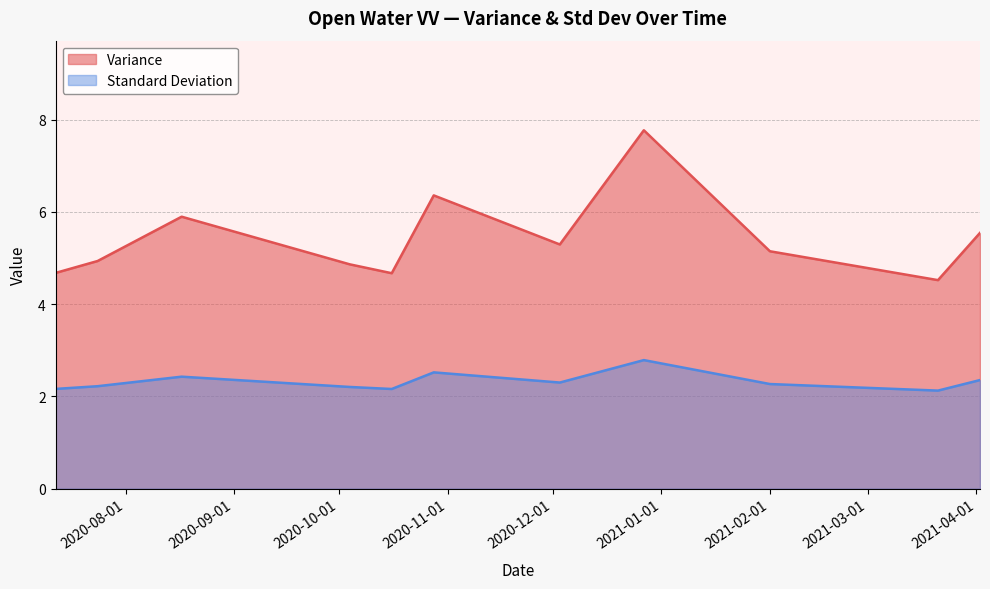

True or false: Standard Deviation and Variance cross at least once.

False